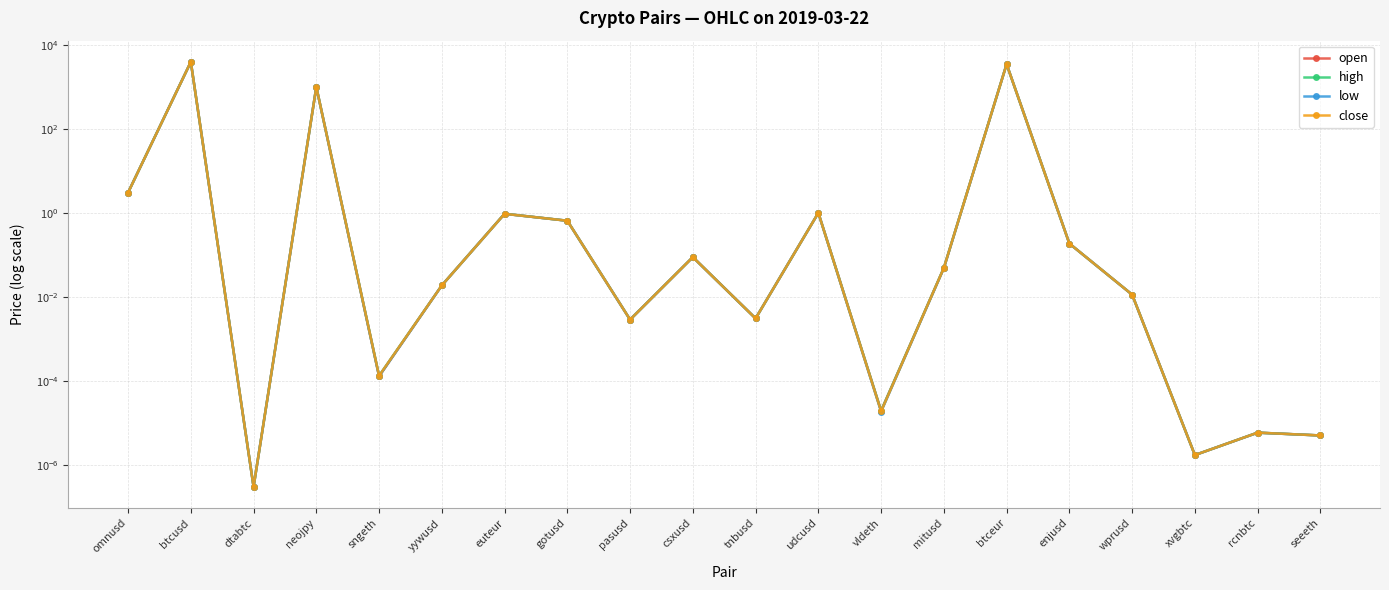

Where is the first local maximum for low?

btcusd